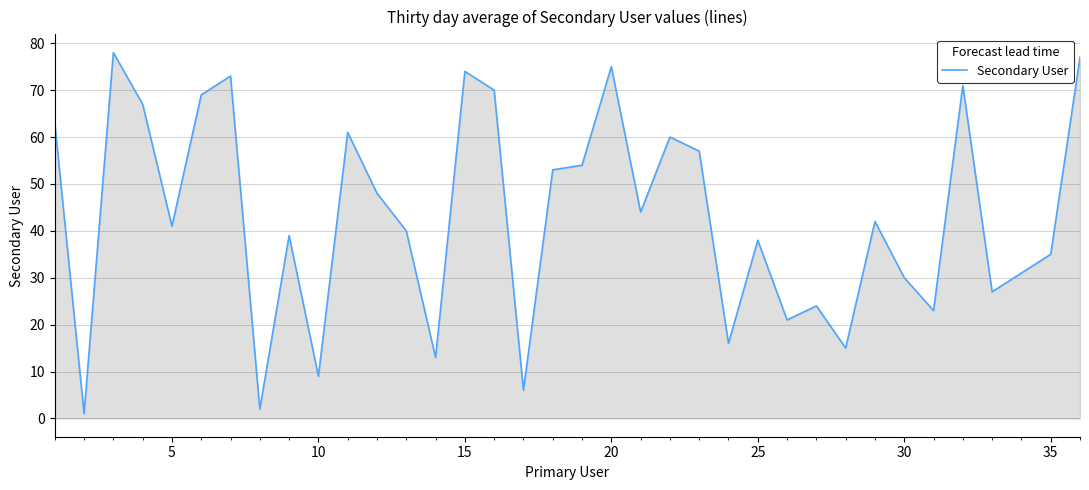

What is the sum of all values?

1547